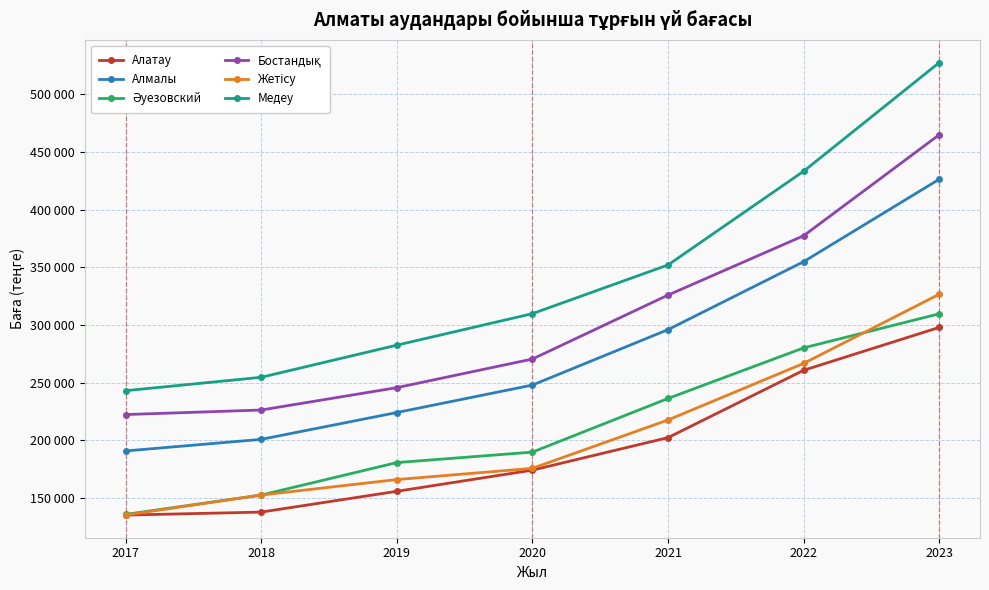

Does the chart have visible grid lines?

Yes